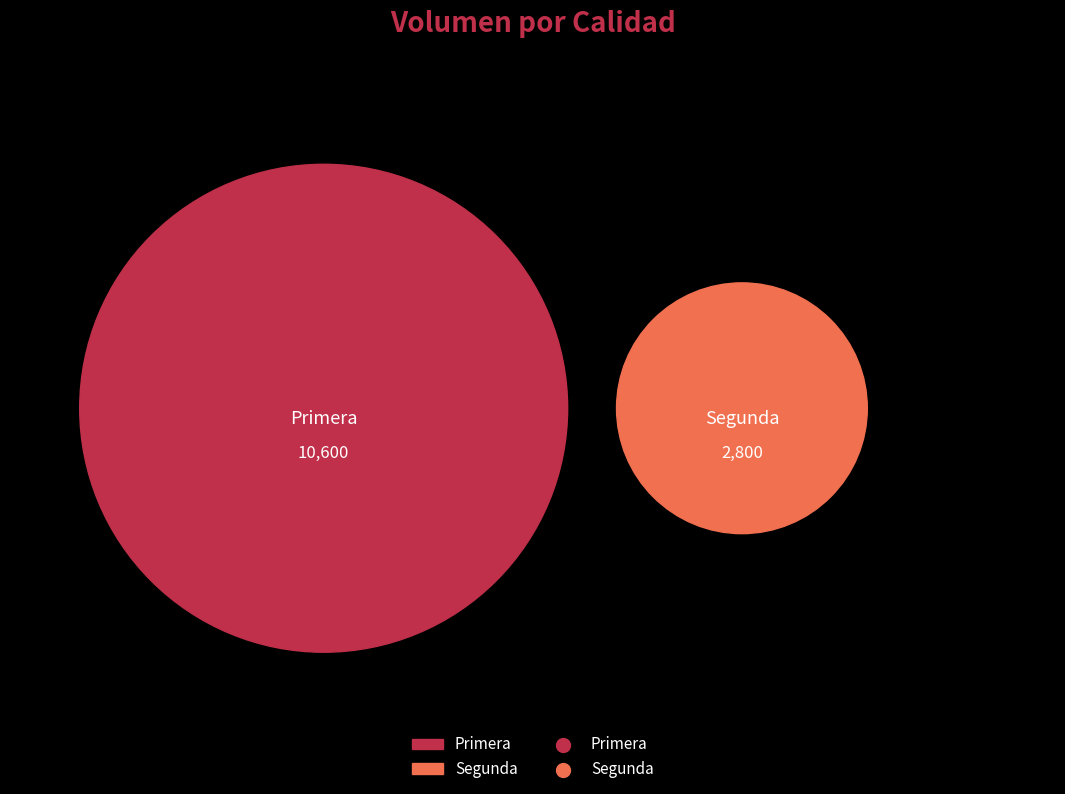

Which slice is the smallest?

Segunda